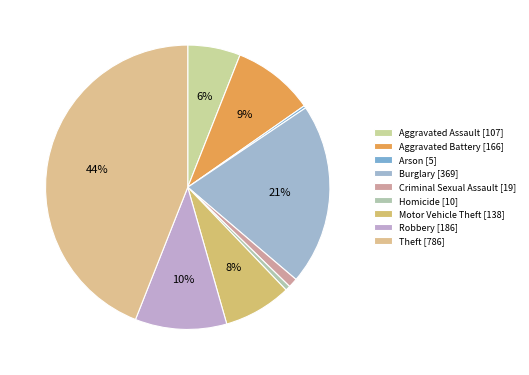

Is Aggravated Battery the majority of the pie?

No